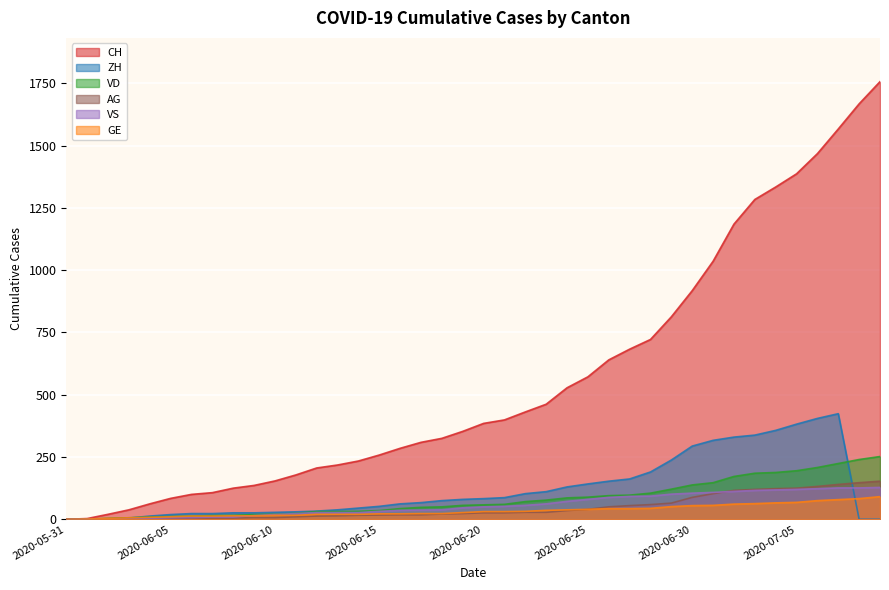

At which category is the sum across all series the highest?

2020-07-07